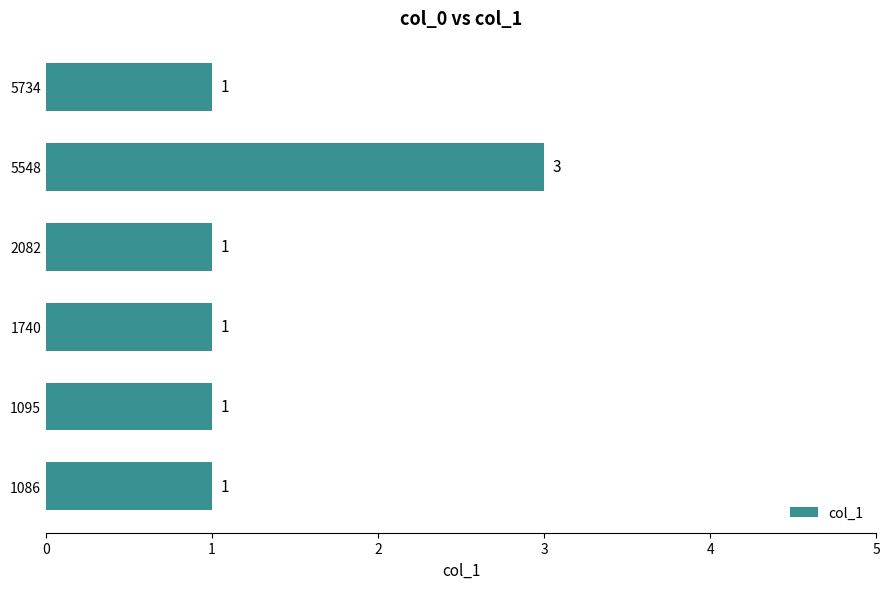

Count the number of data series in this chart.

1